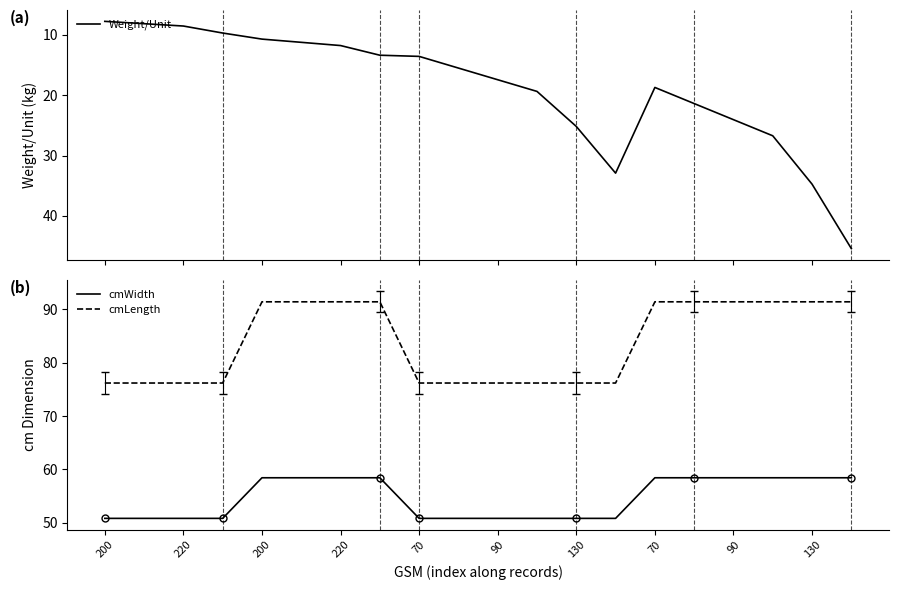

Where is the first local maximum for Weight/Unit?

13